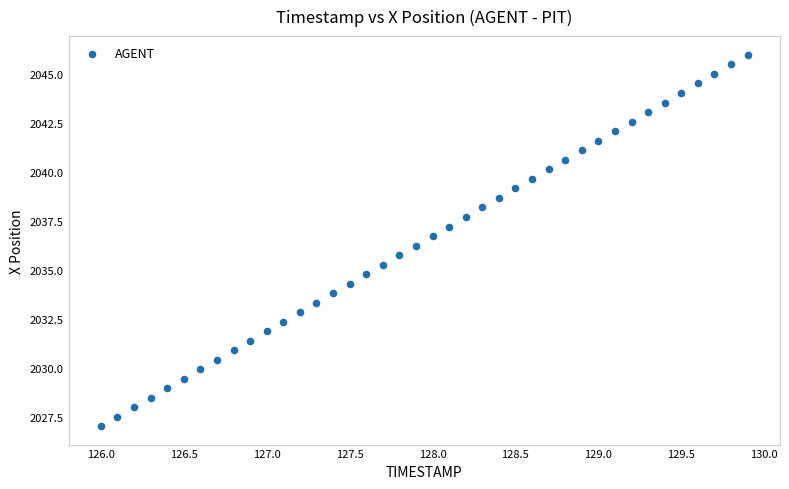

What is the range of Y values (max minus min)?

18.9